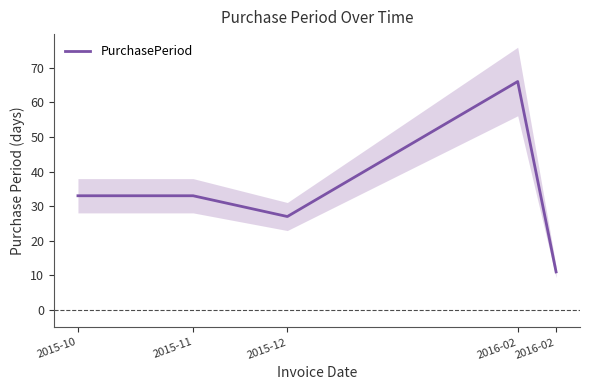

Which category has the highest value across all series?

2016-02